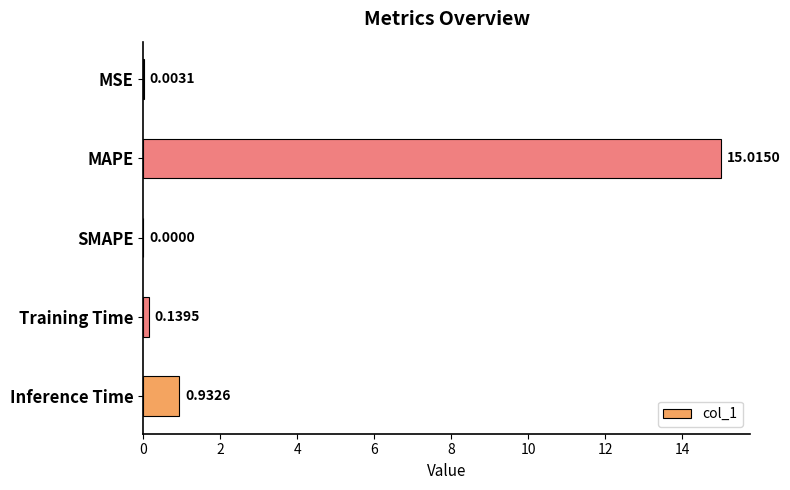

What is the change in value from MAPE to SMAPE?

-15.0